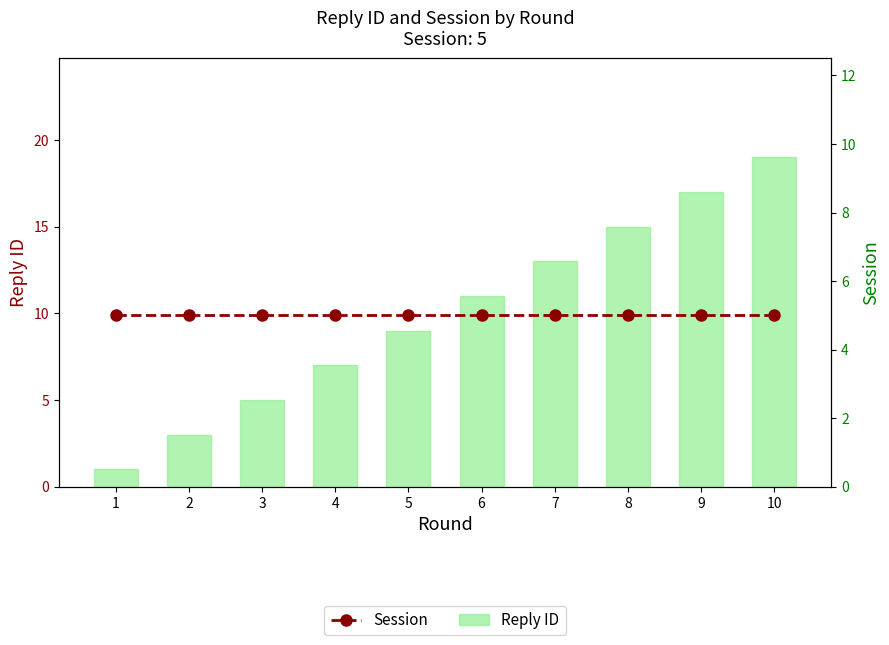

The Reply ID series shows 13 at 7. True or false?

True